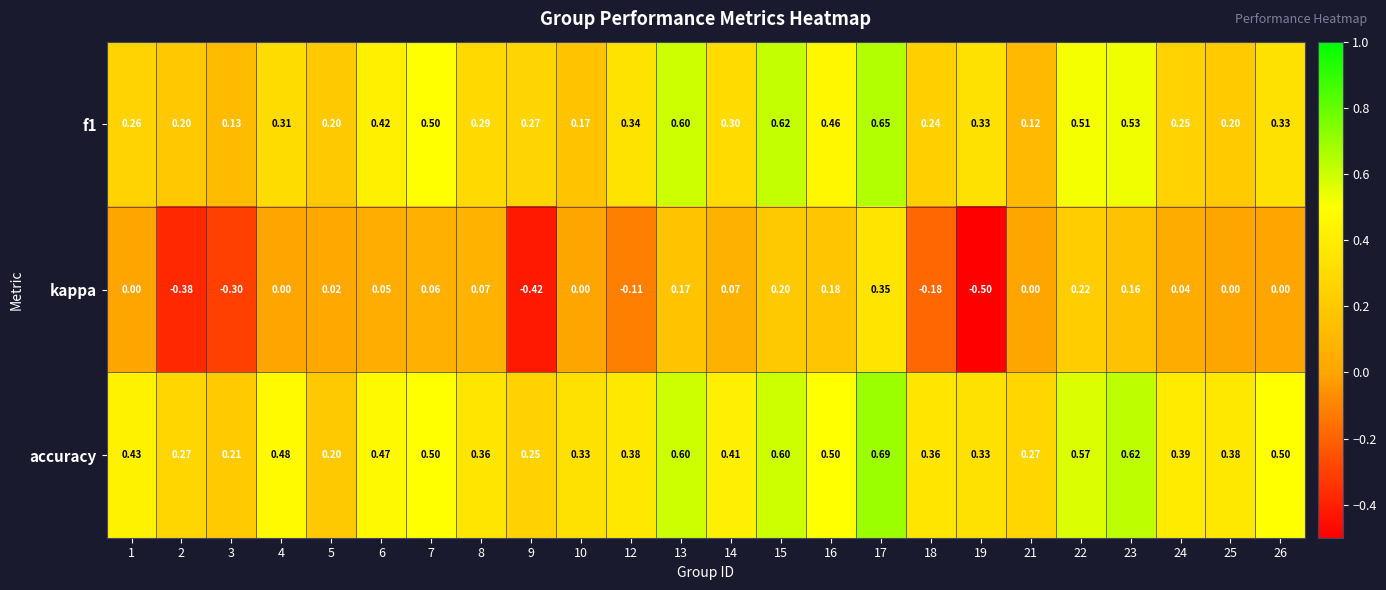

Between 7 and 16, which series saw the biggest shift?

kappa